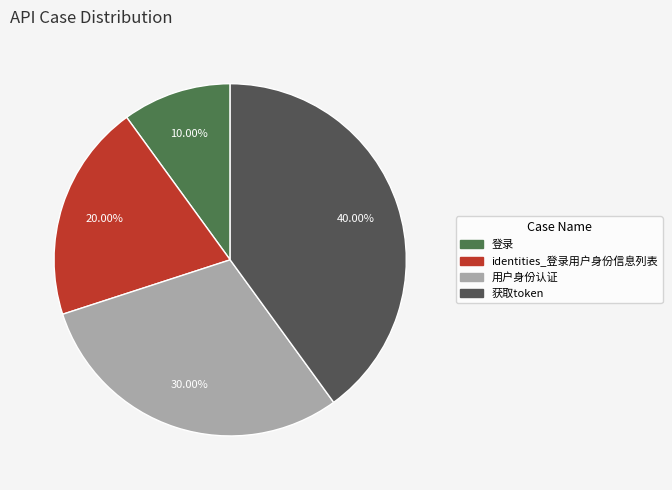

To the nearest percent, what is the average slice percentage?

25%